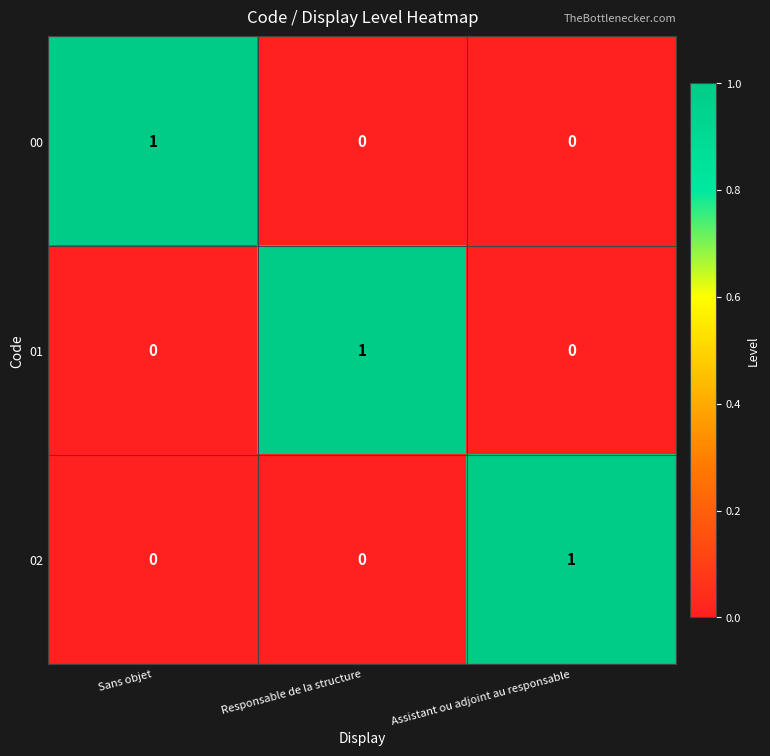

Reading left to right, transcribe all the data shown in this chart.

00: Sans objet=1	Responsable de la structure=0	Assistant ou adjoint au responsable=0
01: Sans objet=0	Responsable de la structure=1	Assistant ou adjoint au responsable=0
02: Sans objet=0	Responsable de la structure=0	Assistant ou adjoint au responsable=1